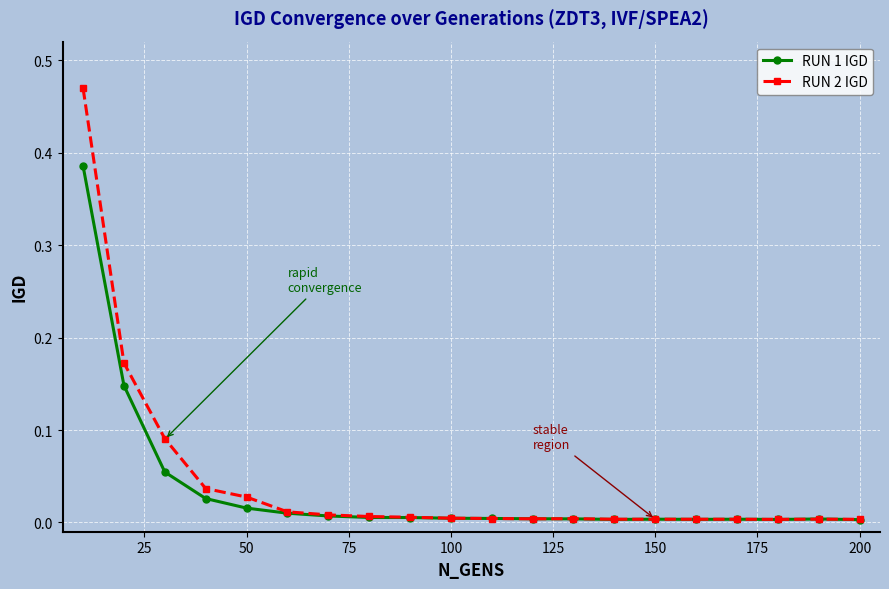

True or false: RUN 1 IGD has more than 0 points higher than both neighbors.

True